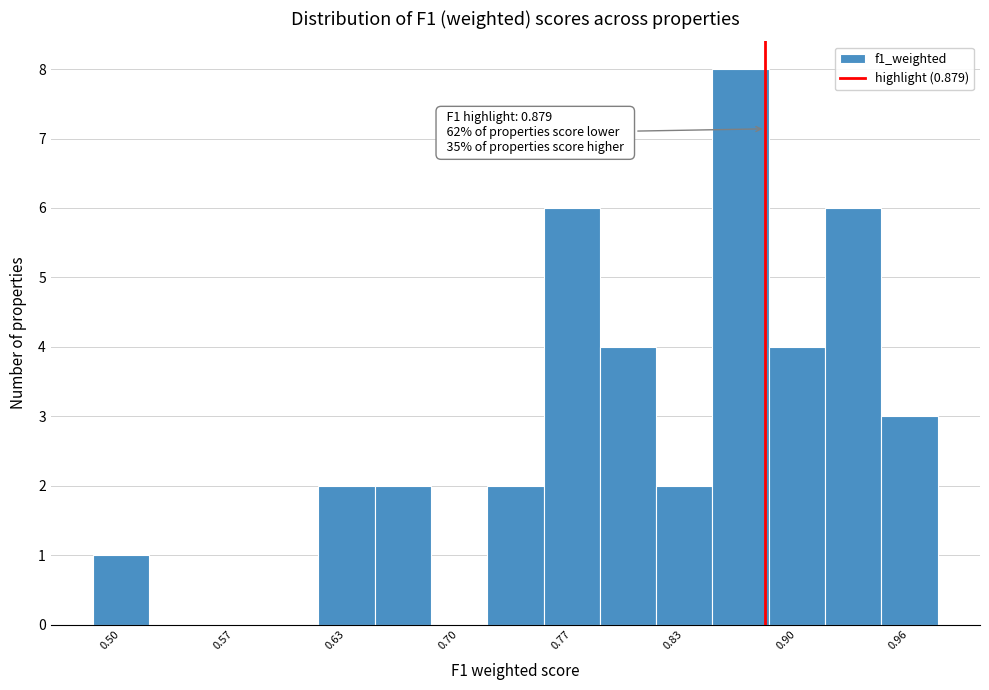

Read against the x-axis, roughly where is the centre of the tallest bar?

0.86